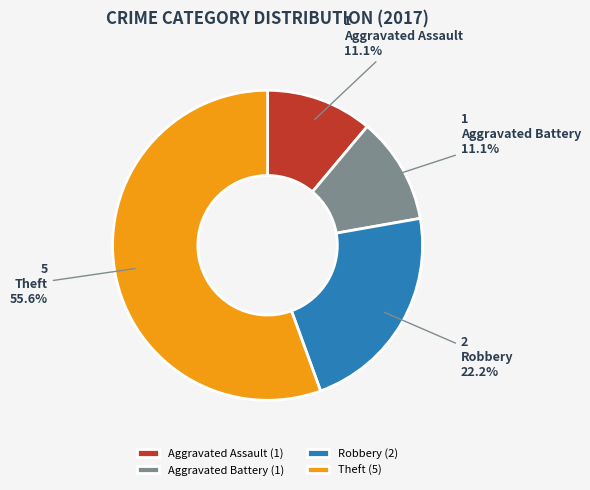

Is the sum of Robbery and Aggravated Assault greater than half?

No